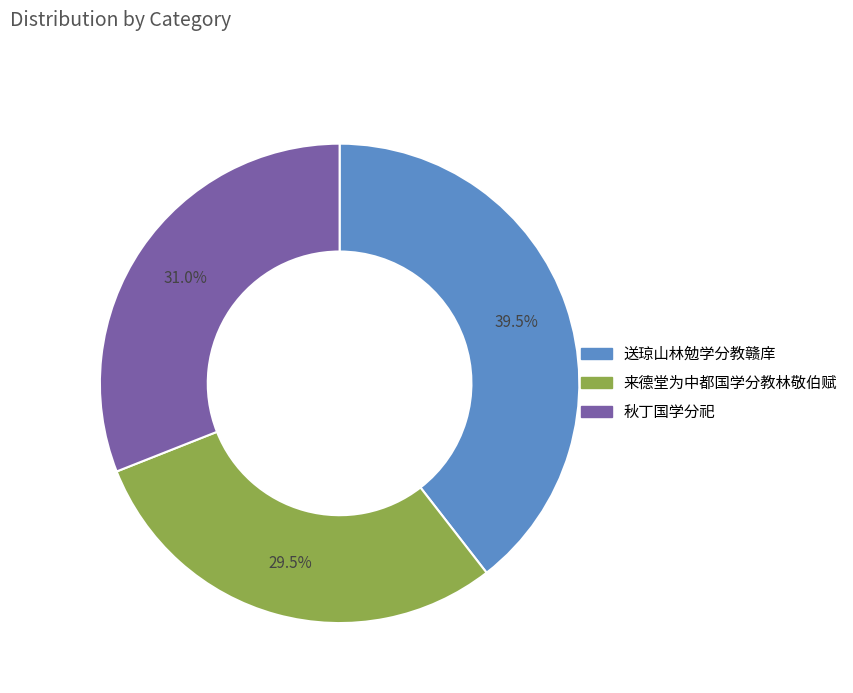

Is it true that 来德堂为中都国学分教林敬伯赋 is 43% of the pie?

False